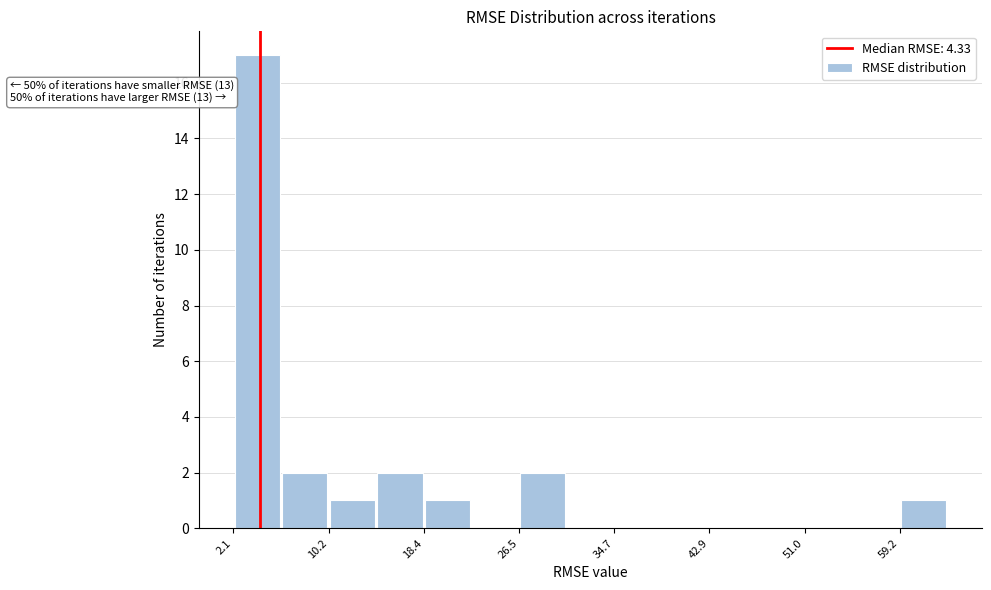

Over which range of the x-axis is the bar tallest?

2 to 6